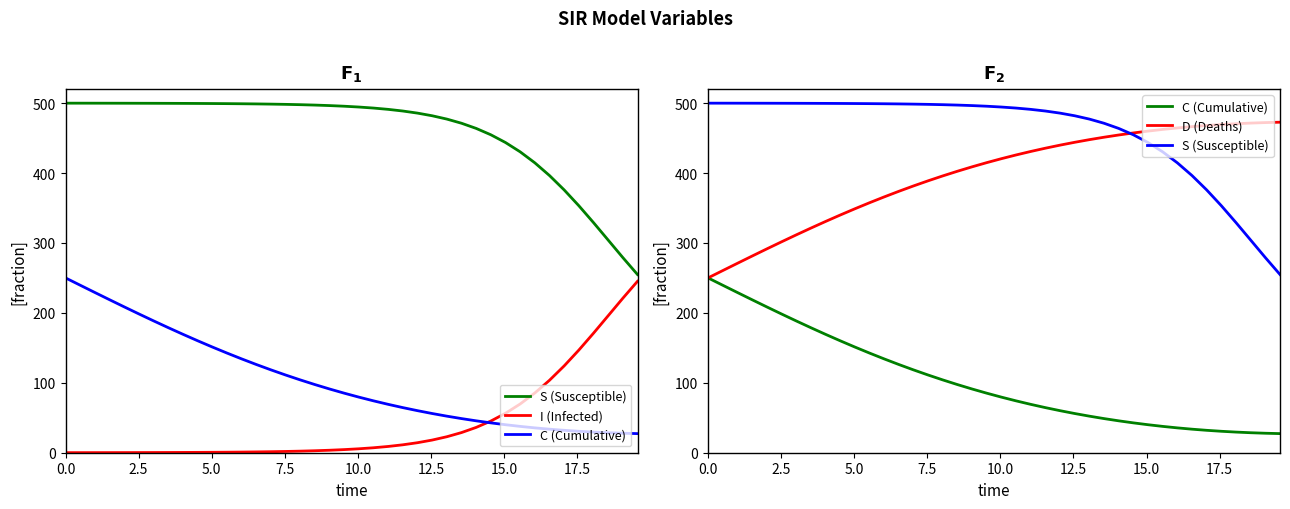

True or false: S (Susceptible) has more than 1 points higher than both neighbors.

False